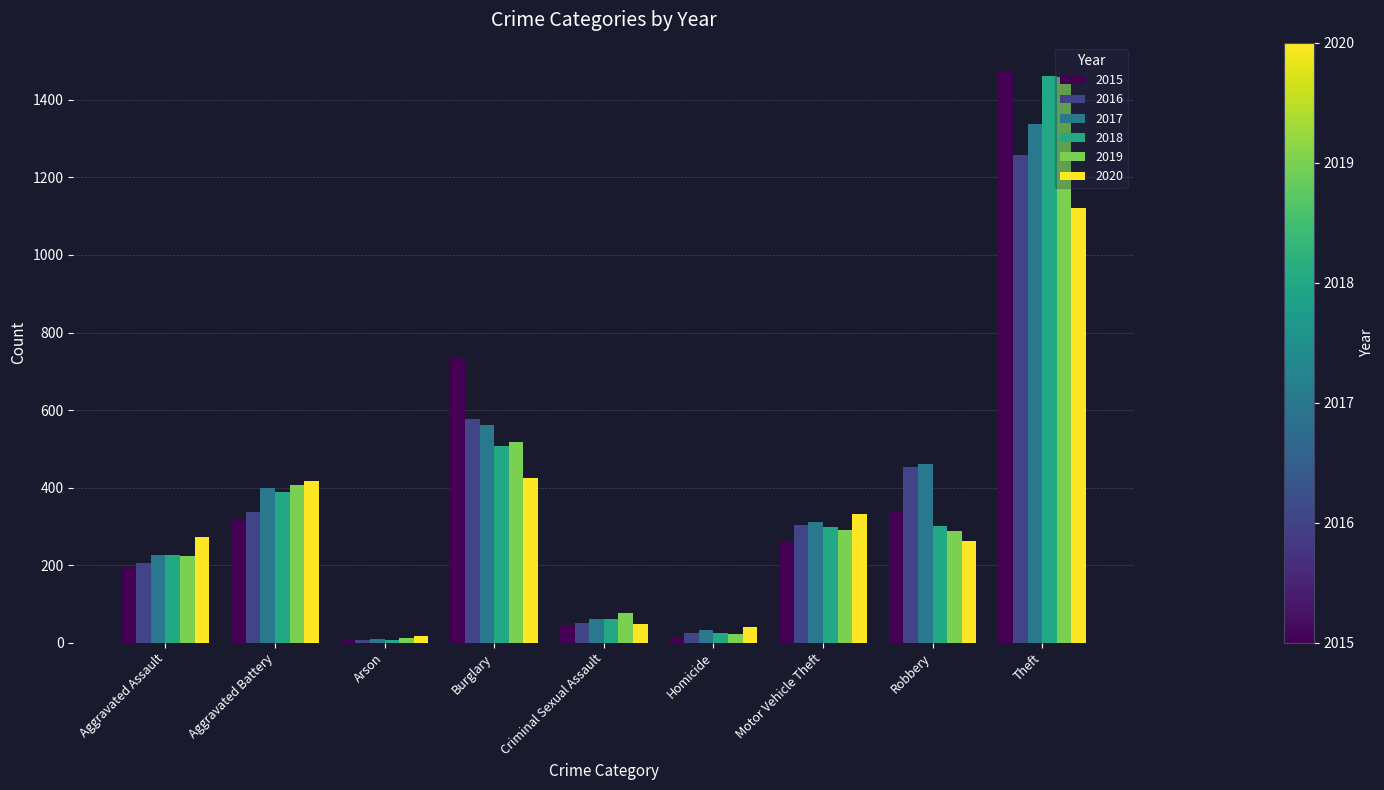

At which category is the sum across all series the highest?

Theft